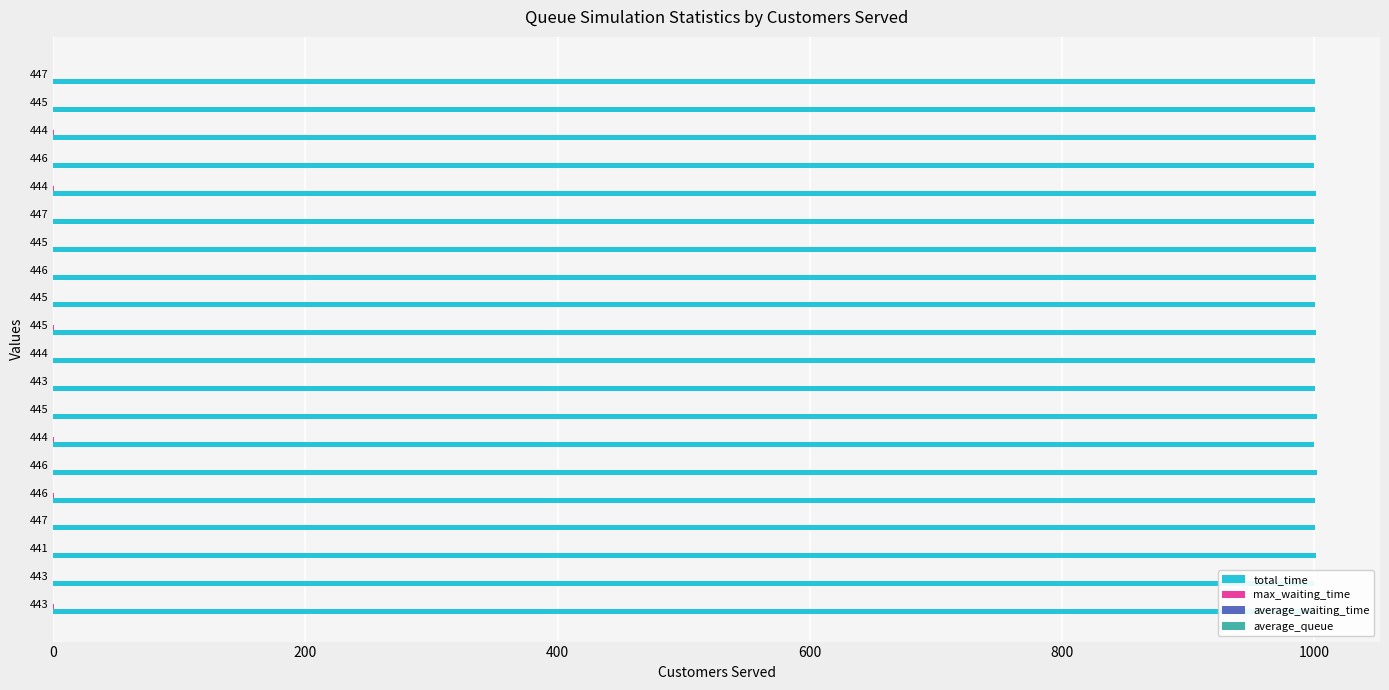

Count the number of categories in the chart.

20